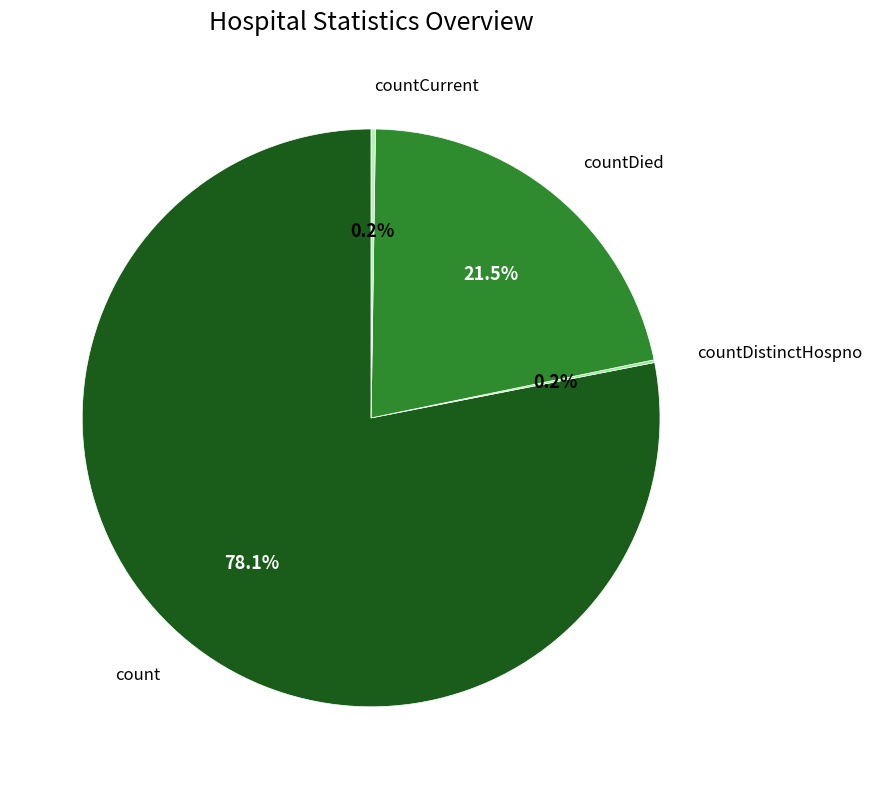

Is there a majority slice in this chart?

Yes